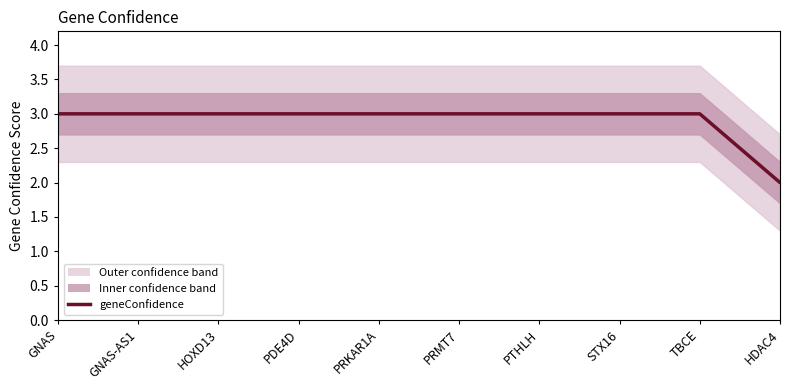

At which label is the value closest to 2?

HDAC4